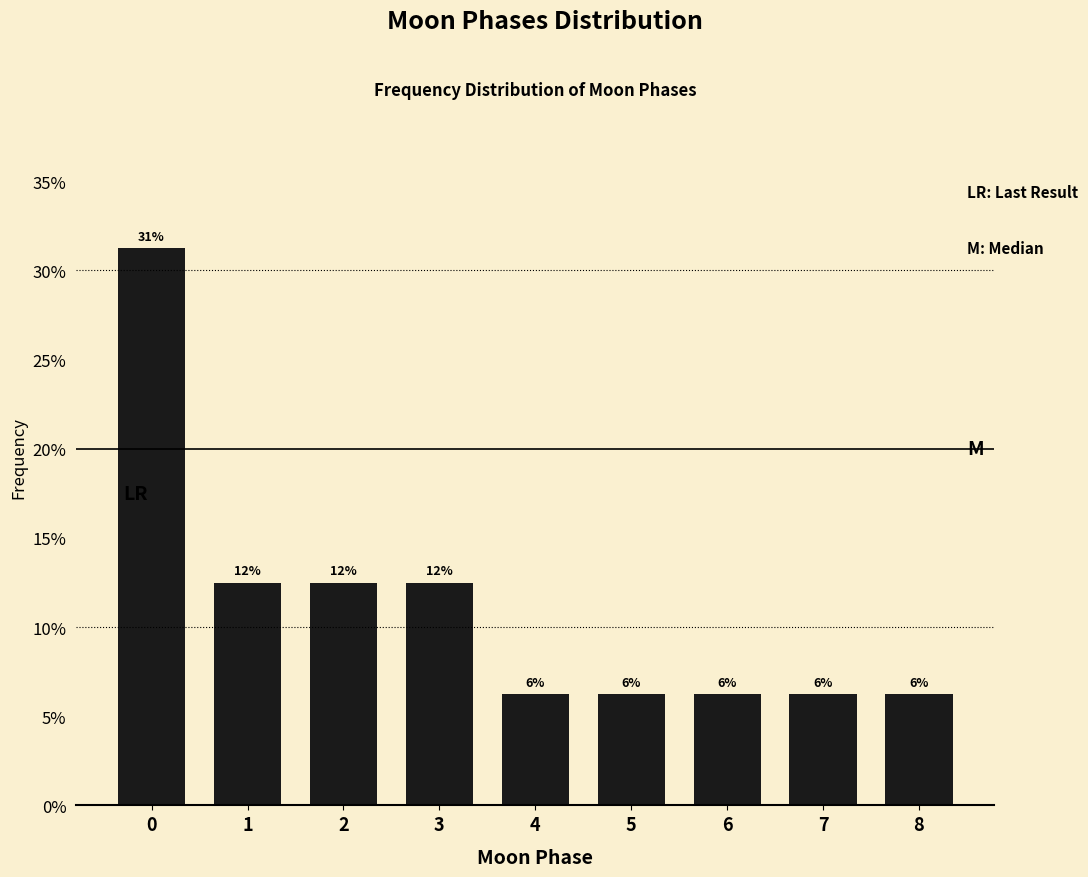

Are the bars horizontal?

No